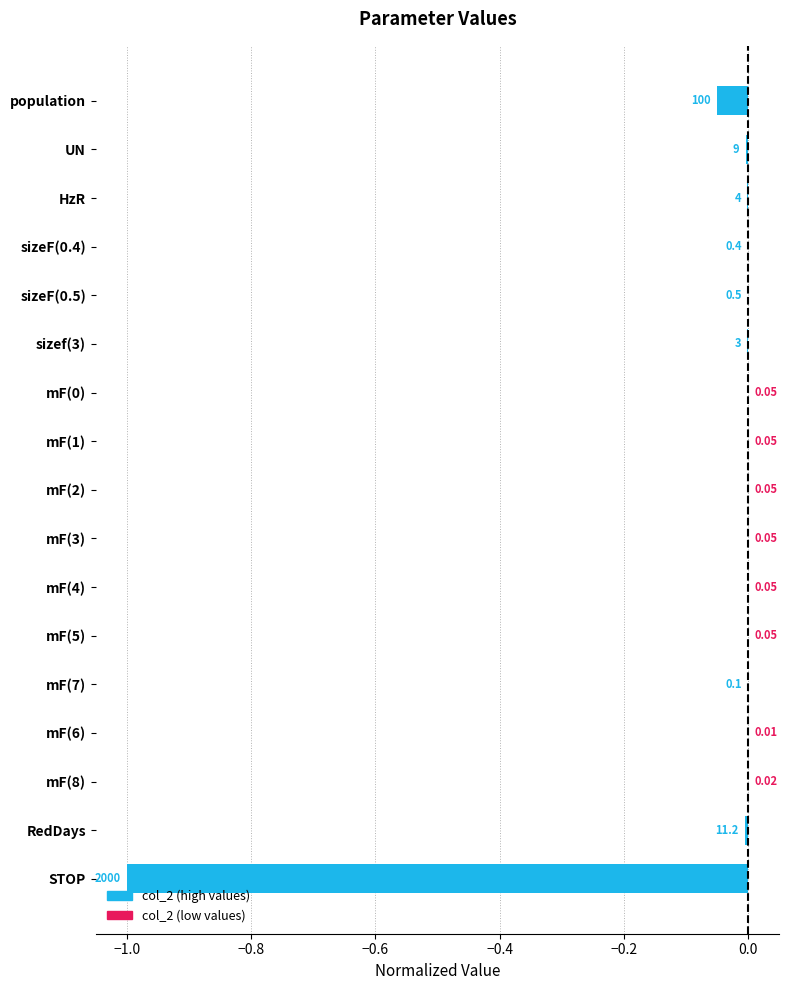

Are the bars horizontal?

Yes